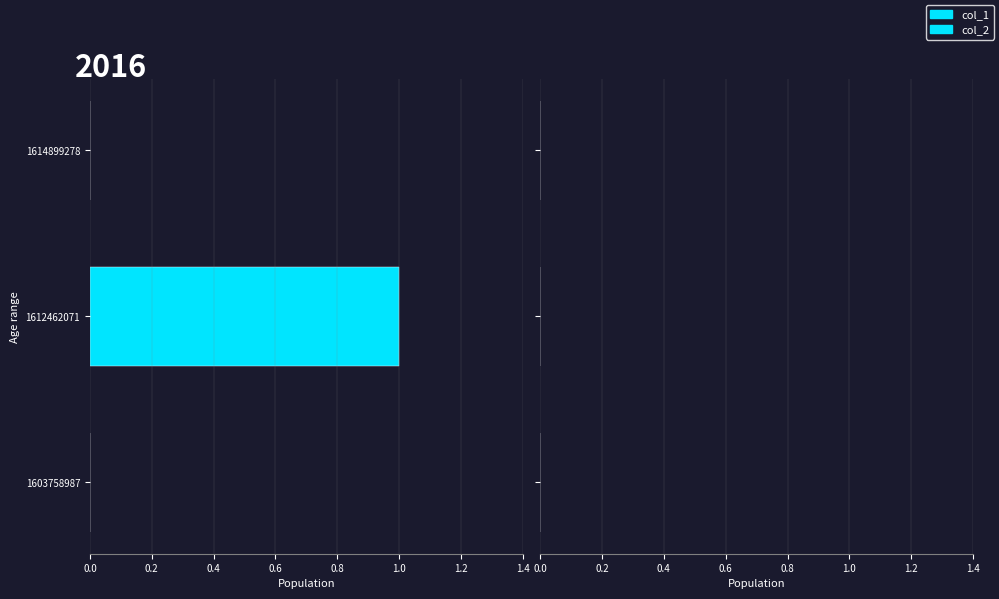

Which has a higher value, 1612462071 or 1603758987?

1612462071